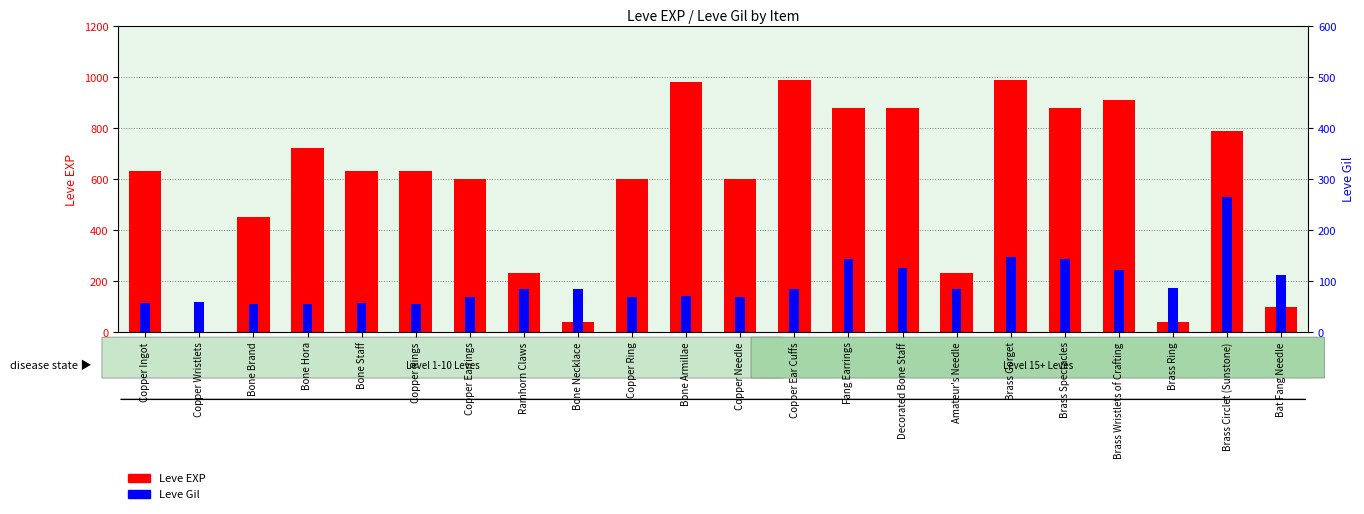

What value does the Leve EXP series have at Copper Rings, to the nearest 10?

630